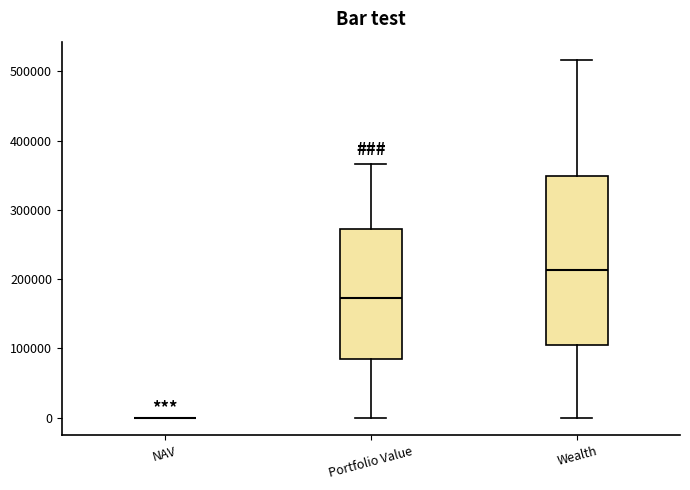

Reading left to right, read every box against the y-axis: the position of its median line, the range the box covers, and the ends of its whiskers. The values are not printed on the chart, so give them approximately, as read against the axis.

NAV: box collapsed to a line at 0, whiskers 0 to 0
Portfolio Value: median 170000, box 80000 to 270000, whiskers 0 to 370000
Wealth: median 210000, box 110000 to 350000, whiskers 0 to 520000